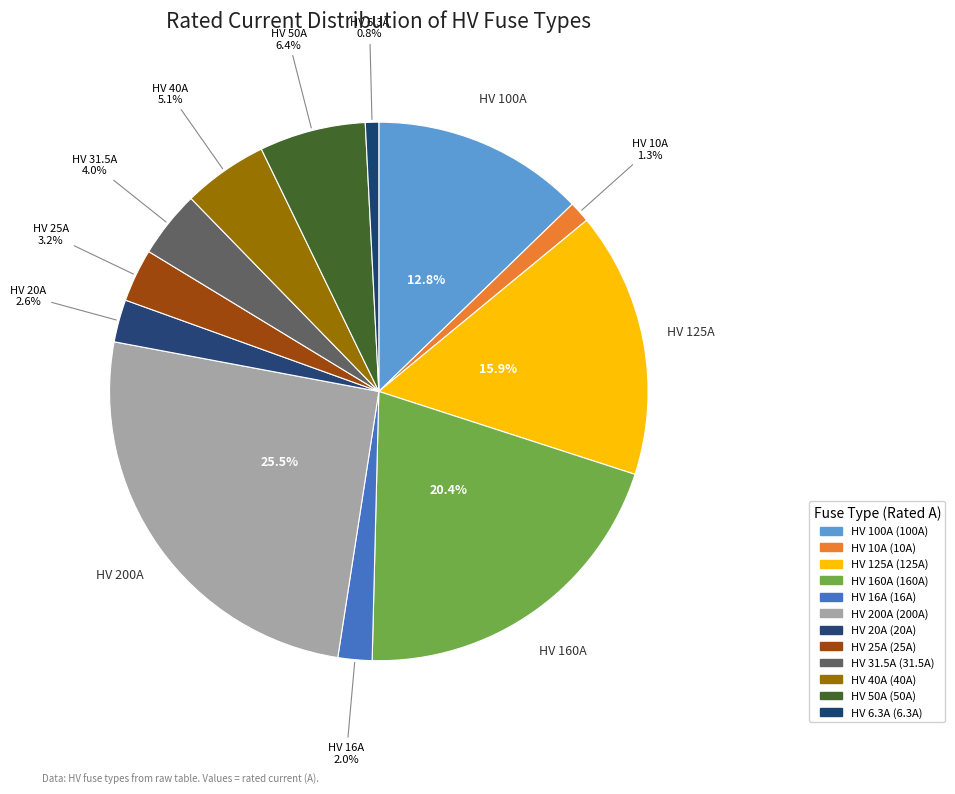

To the nearest percent, what is the difference between the largest and smallest slice percentages?

25%